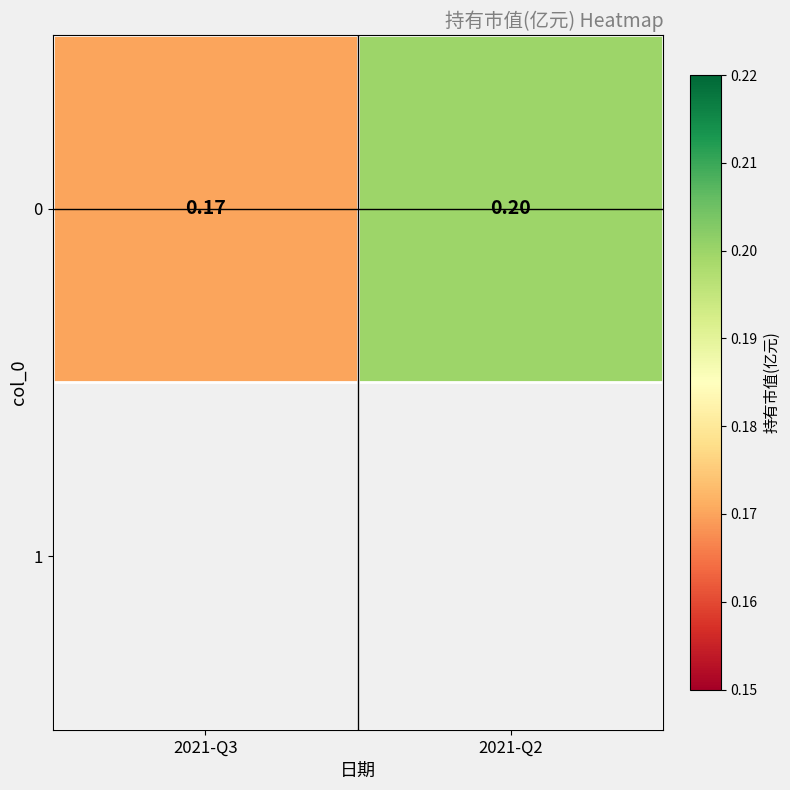

Rank the categories by value from highest to lowest.

2021-Q2, 2021-Q3